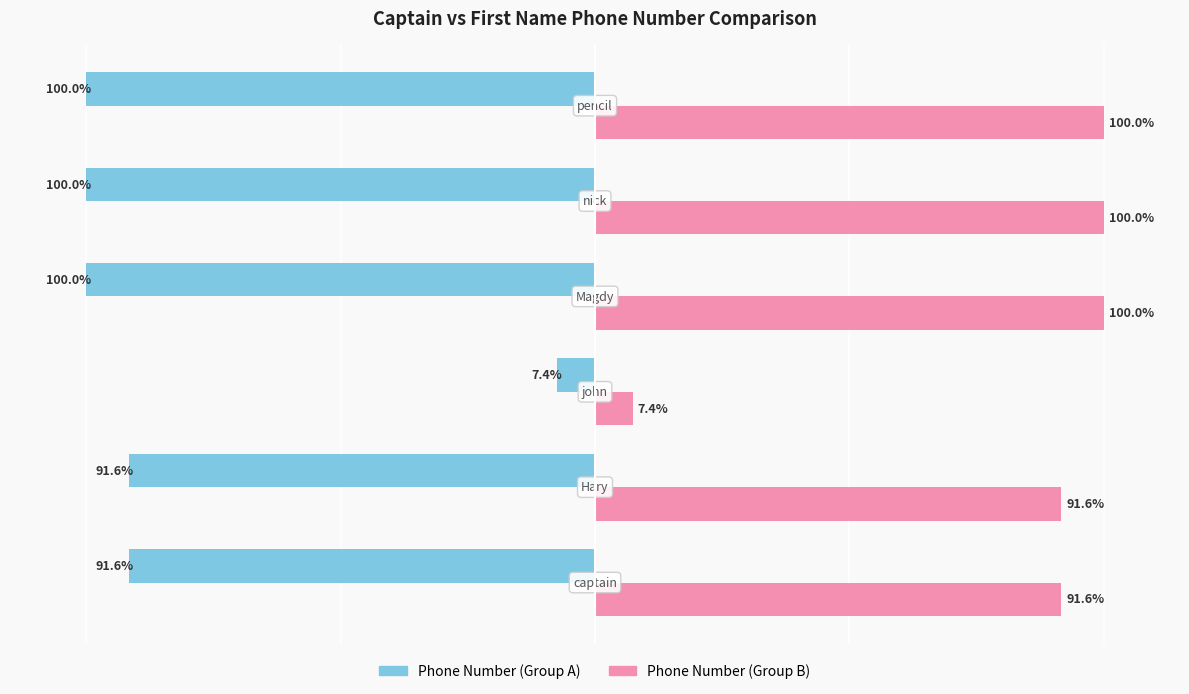

Rank the series by their average value, from highest to lowest.

Phone Number (Group B), Phone Number (Group A)